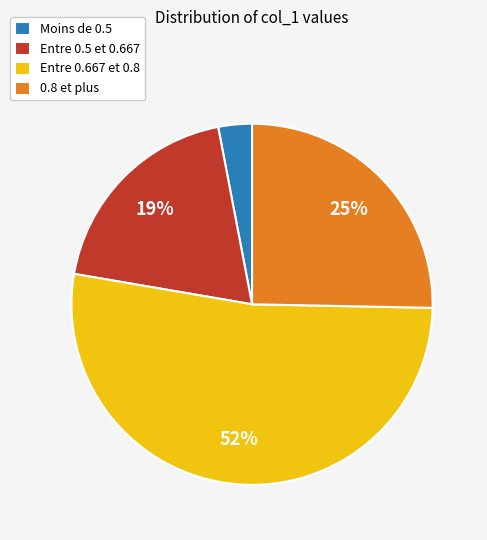

Is there a majority slice in this chart?

Yes